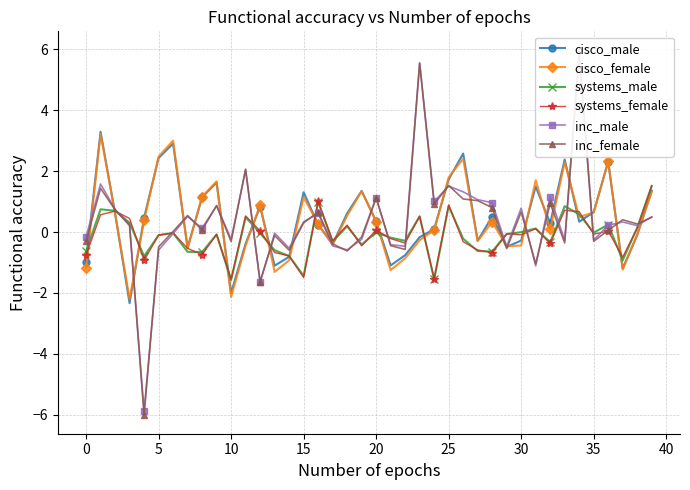

Is it true that systems_female equals -0.8 at 0?

True